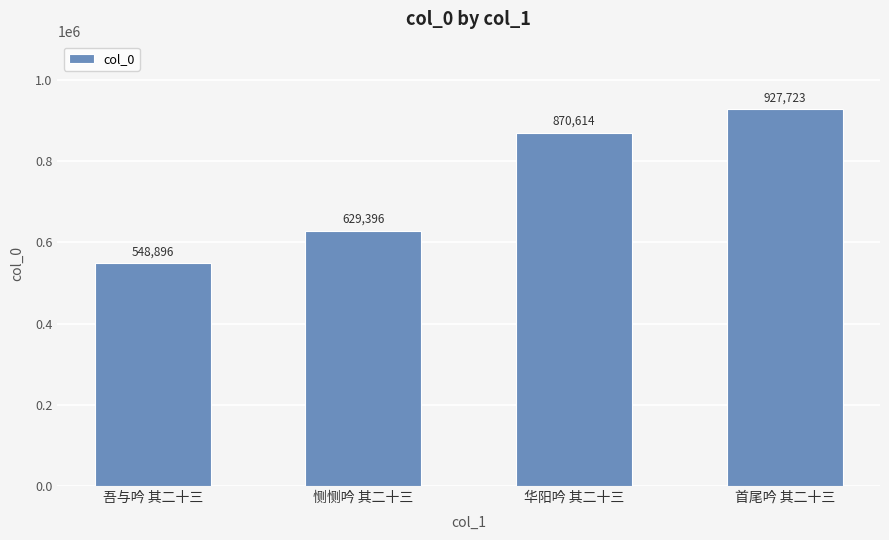

What is the label of the 1st bar from the right?

首尾吟 其二十三